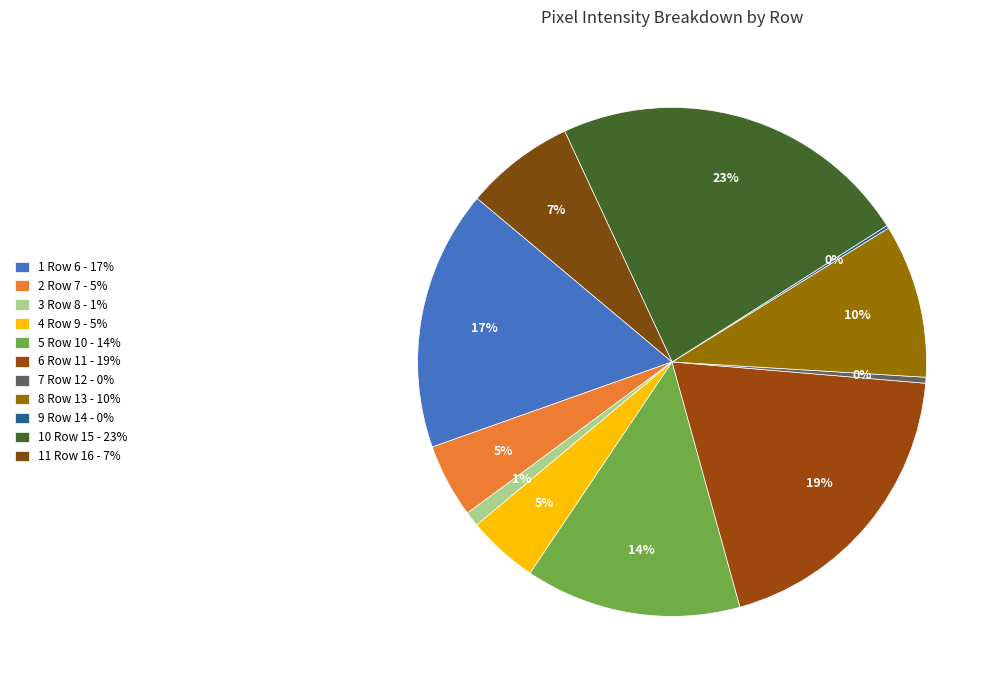

Is there a majority slice in this chart?

No